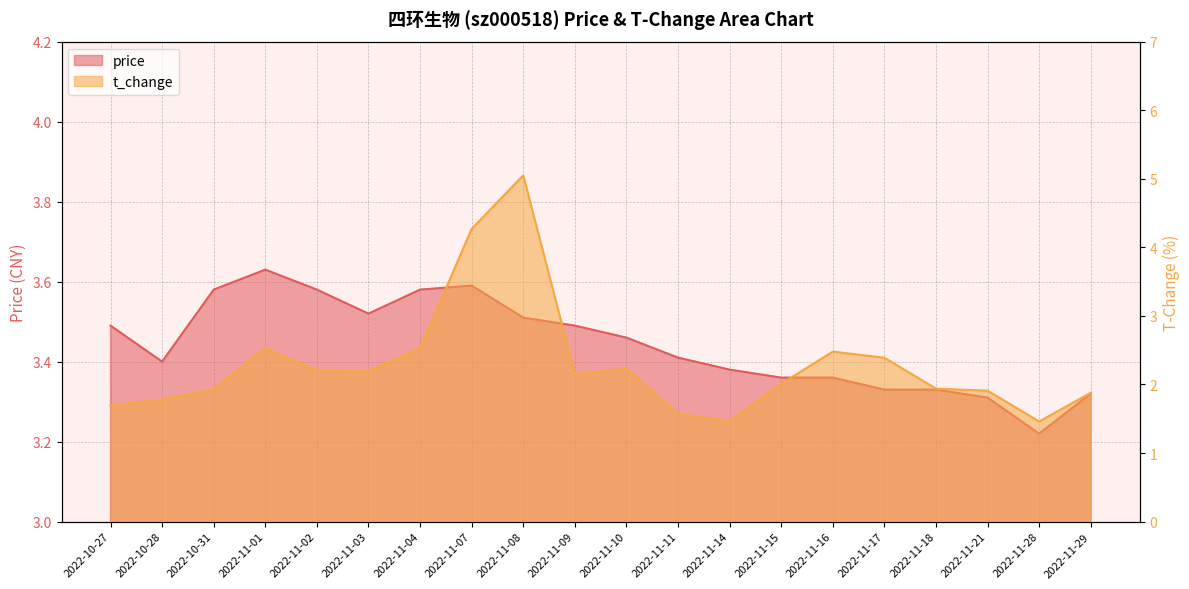

What is the sum of all t_change values?

45.7